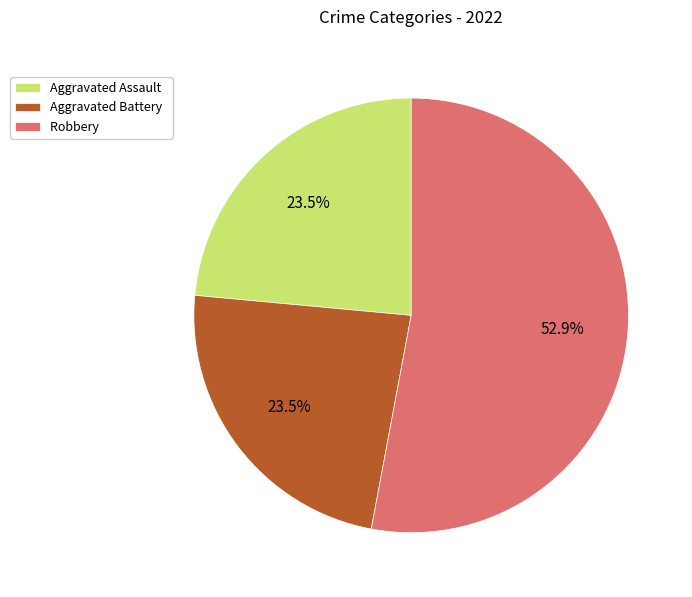

Approximately how many times larger is the value at Aggravated Battery compared to Robbery?

0.4